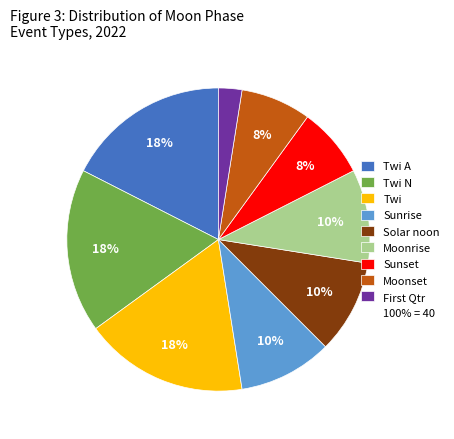

To the nearest percent, what is the average slice percentage?

11%